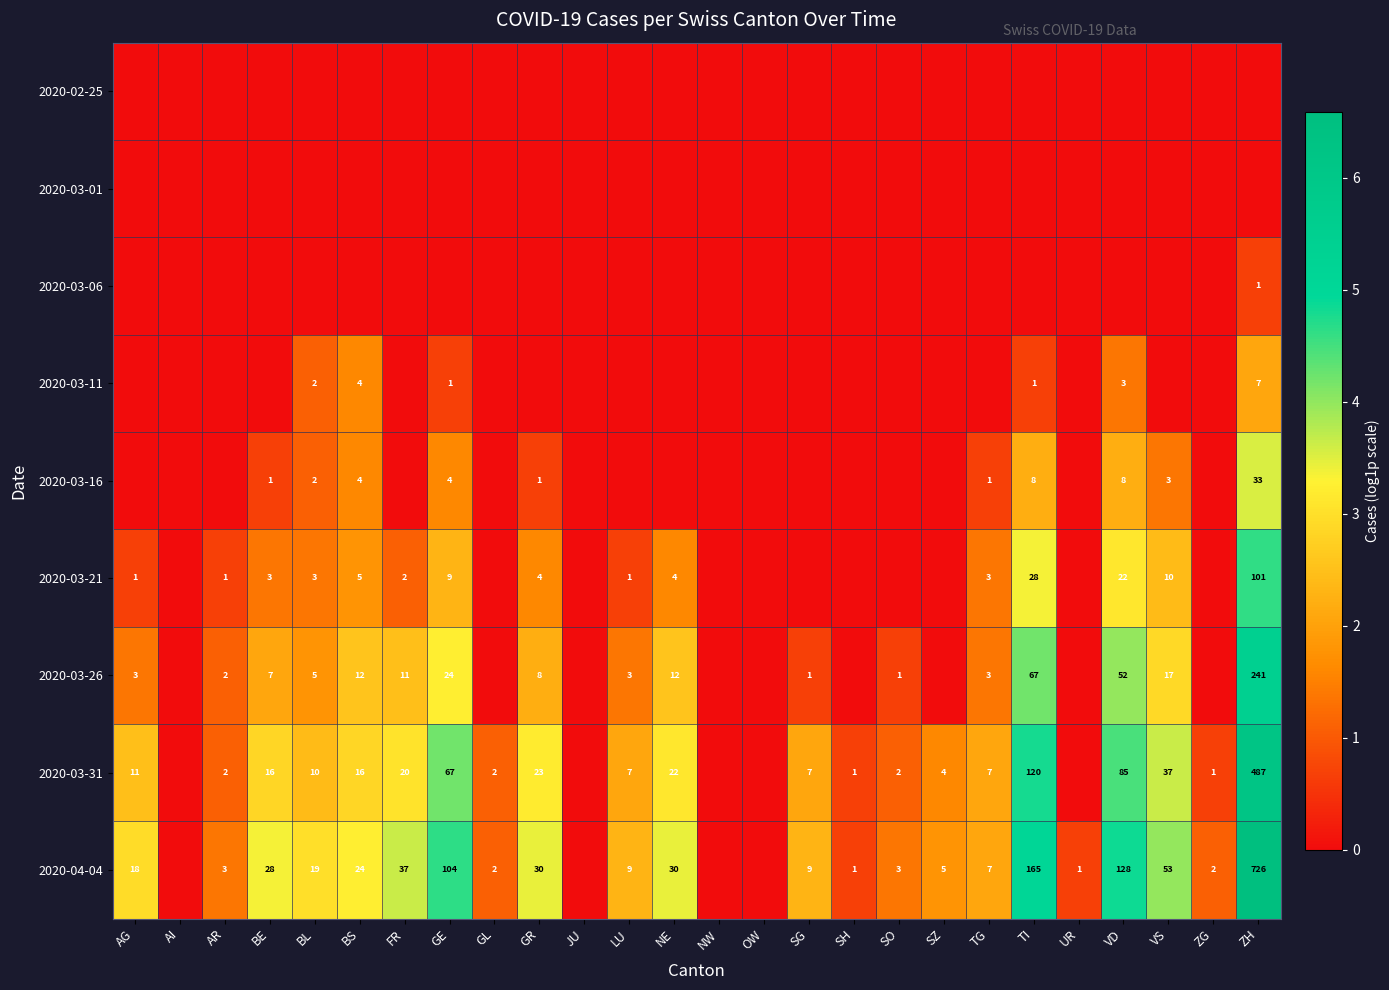

The 2020-04-04 series shows 5 at SZ. True or false?

True